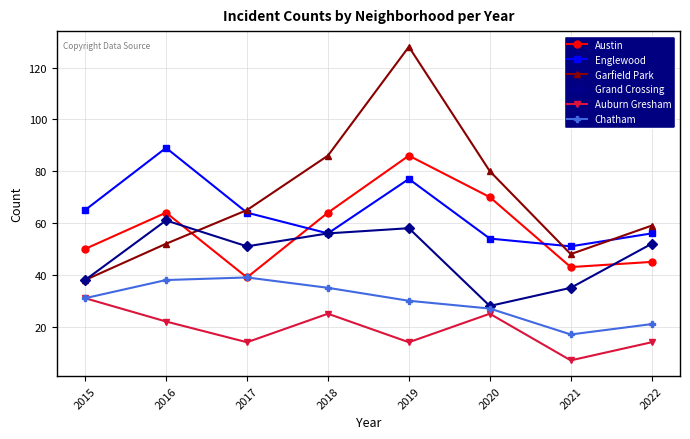

Count the number of categories in the chart.

8